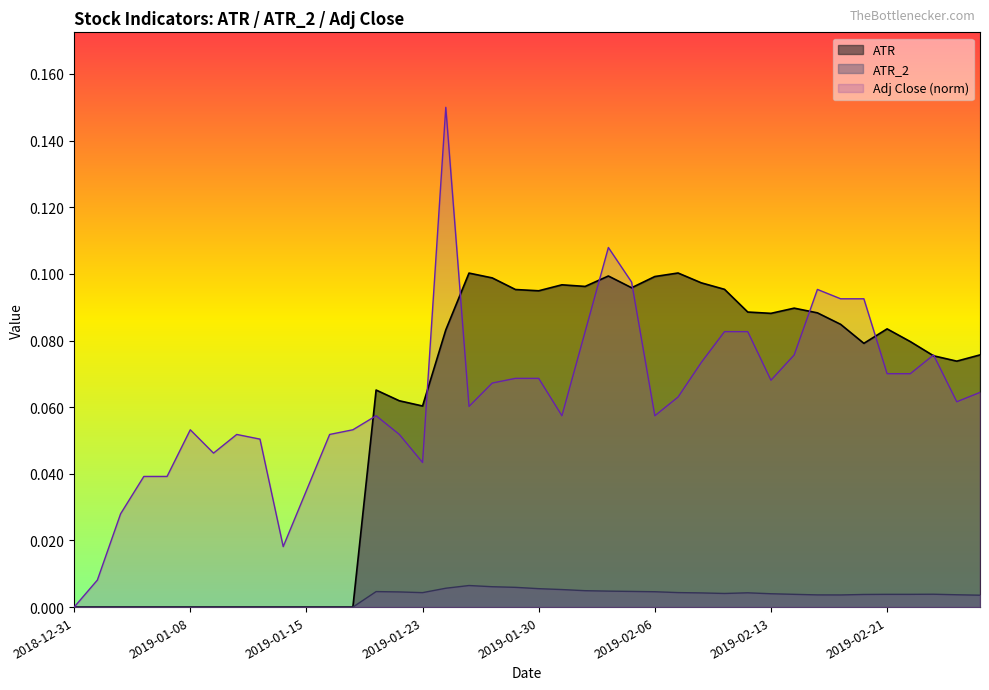

At which category does Adj Close reach its first local peak?

2019-01-08